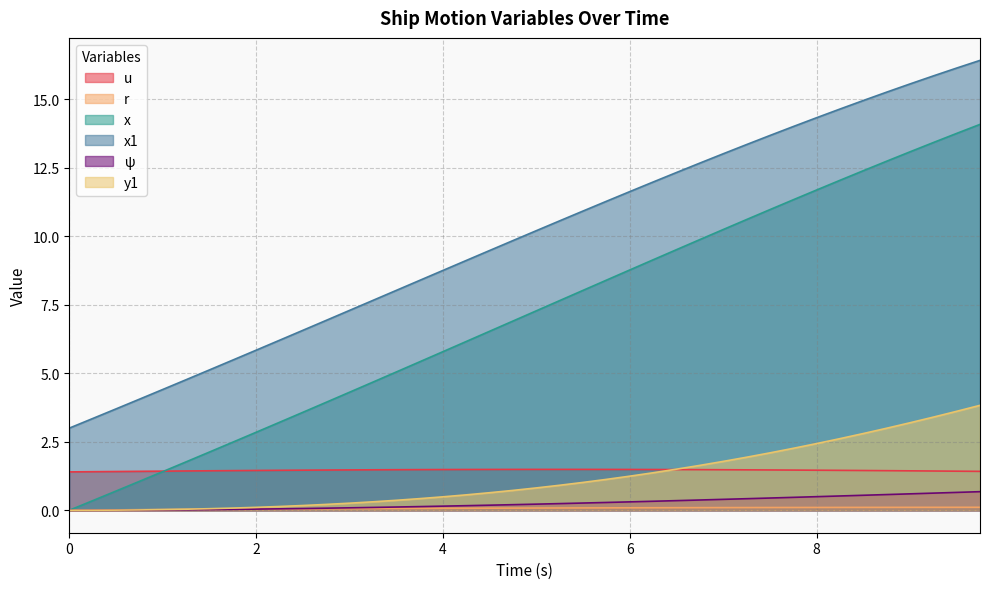

Is it true that x1 equals 6.7 at 5.0?

False